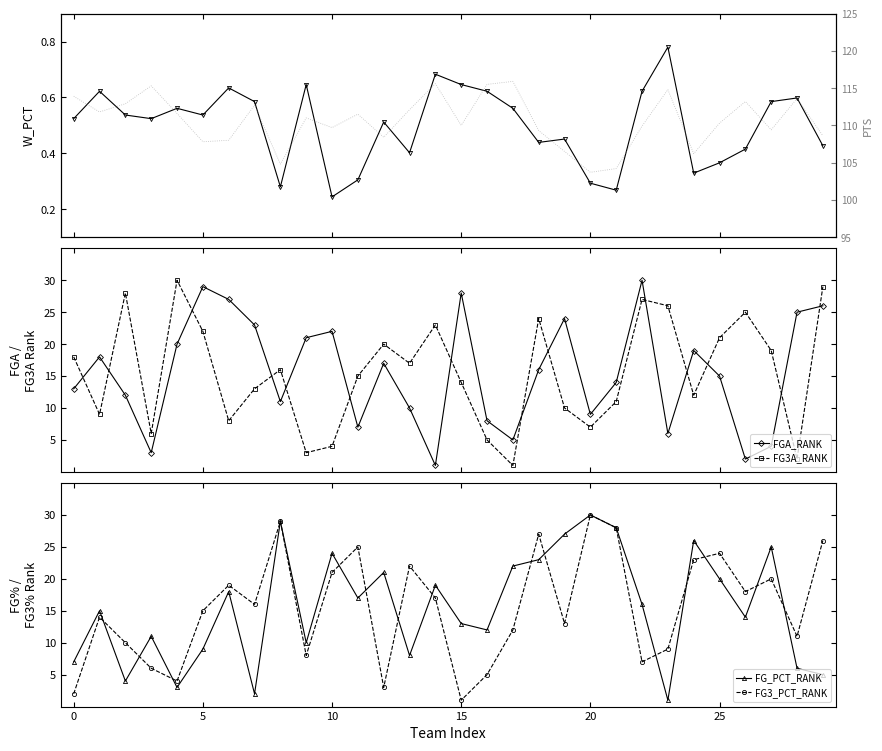

Is it true that FG_PCT_RANK equals 20.0 at 25?

True